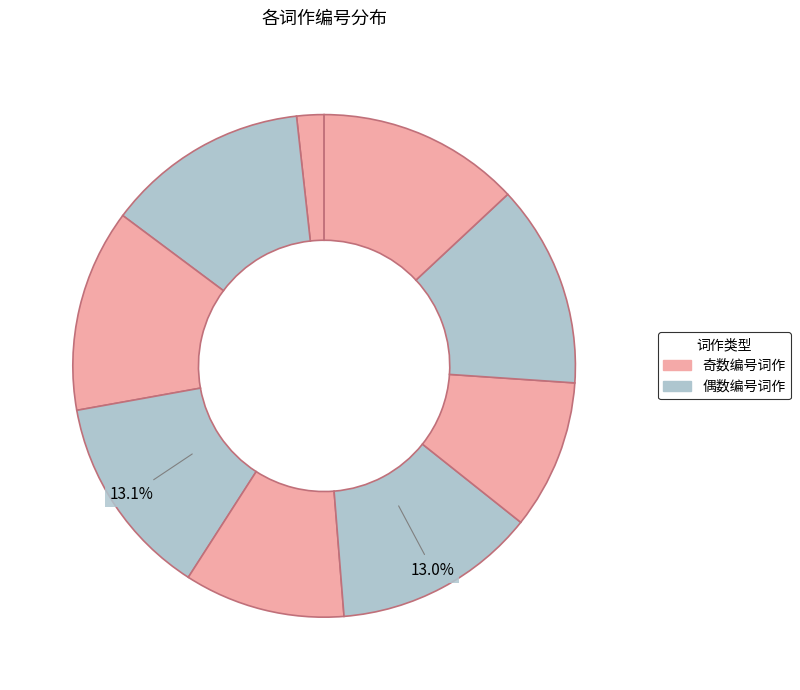

Count the number of slices in the pie.

9